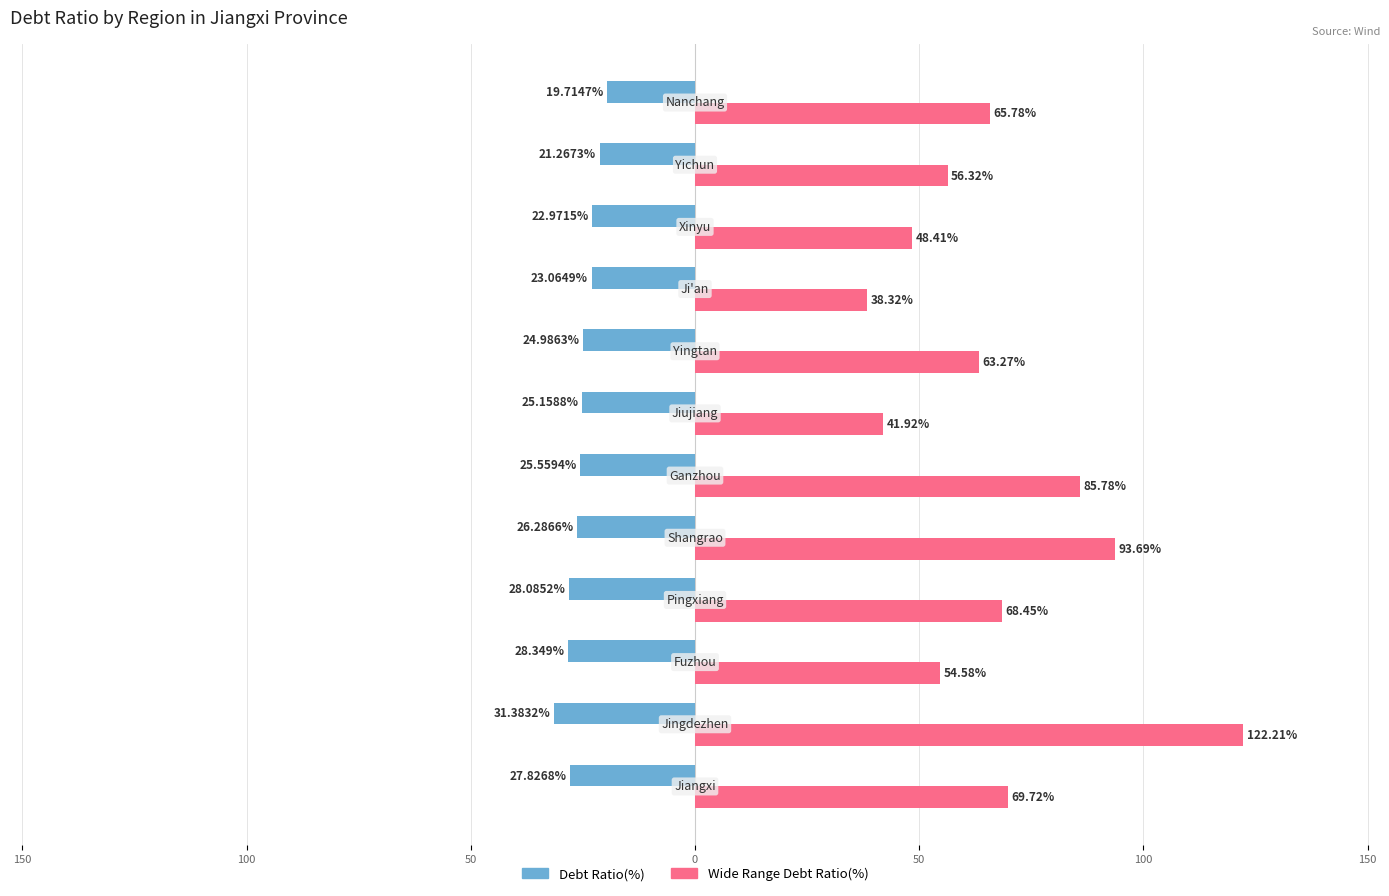

What are all the series names shown in the legend?

Debt Ratio(%), Wide Range Debt Ratio(%)